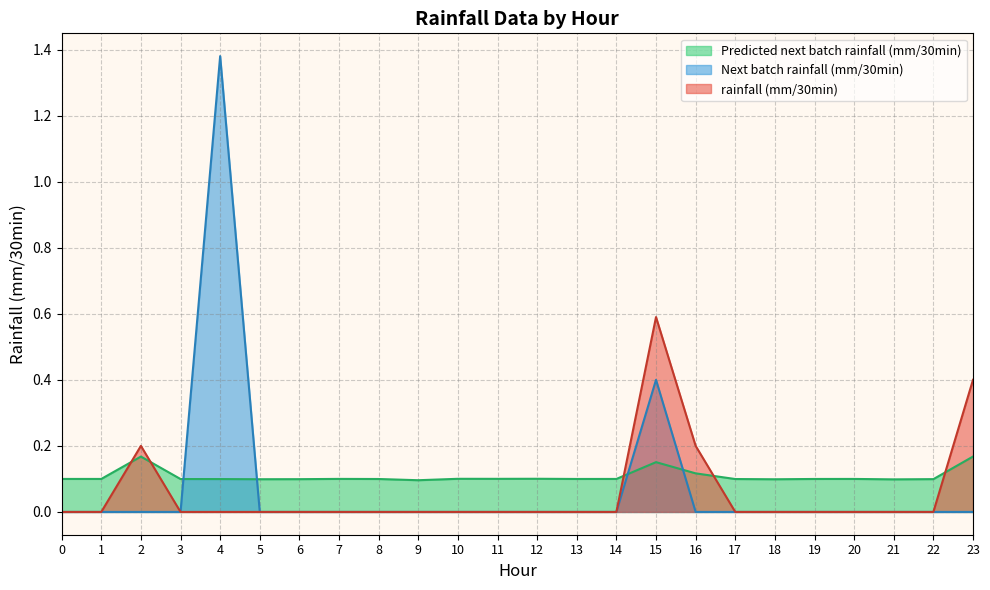

List the series in order of their peak value, lowest first.

Predicted next batch rainfall (mm/30min), rainfall (mm/30min), Next batch rainfall (mm/30min)